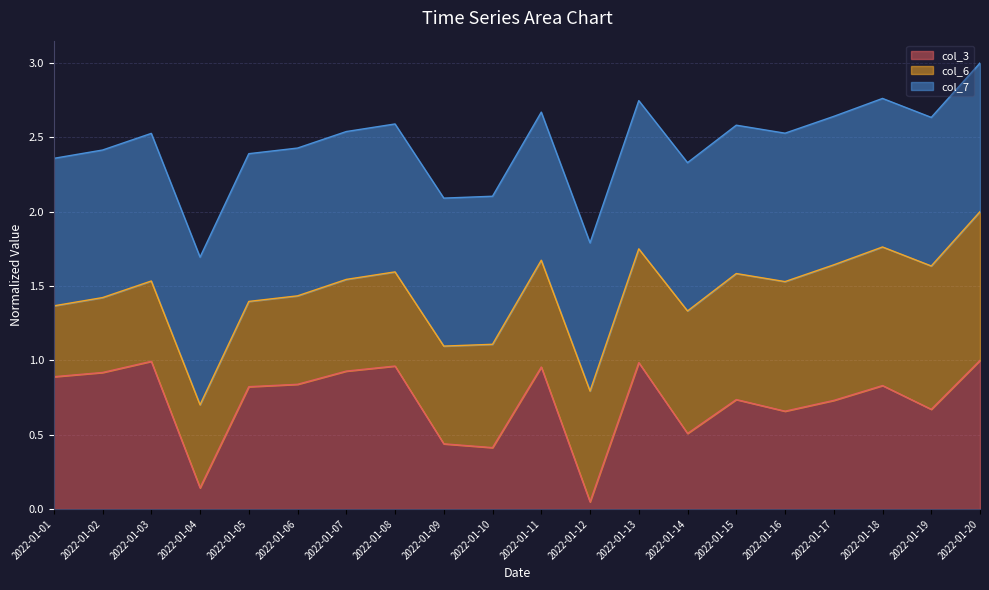

At how many categories does at least one series exceed 2?

18